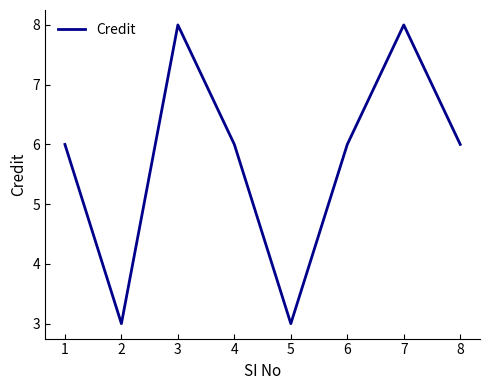

The value at 1 is 6. True or false?

True